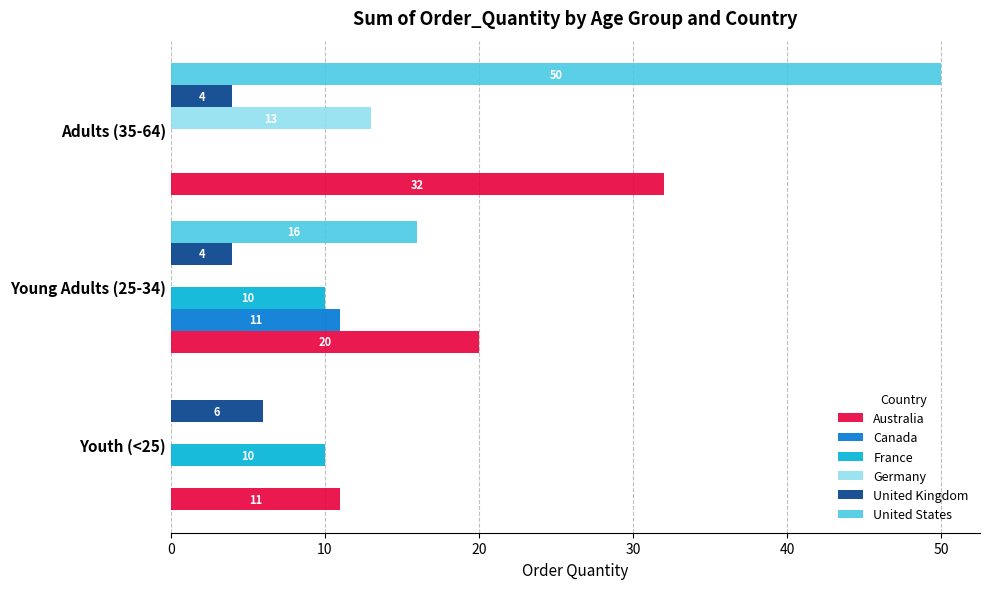

What are all the series names shown in the legend?

Australia, Canada, France, Germany, United Kingdom, United States